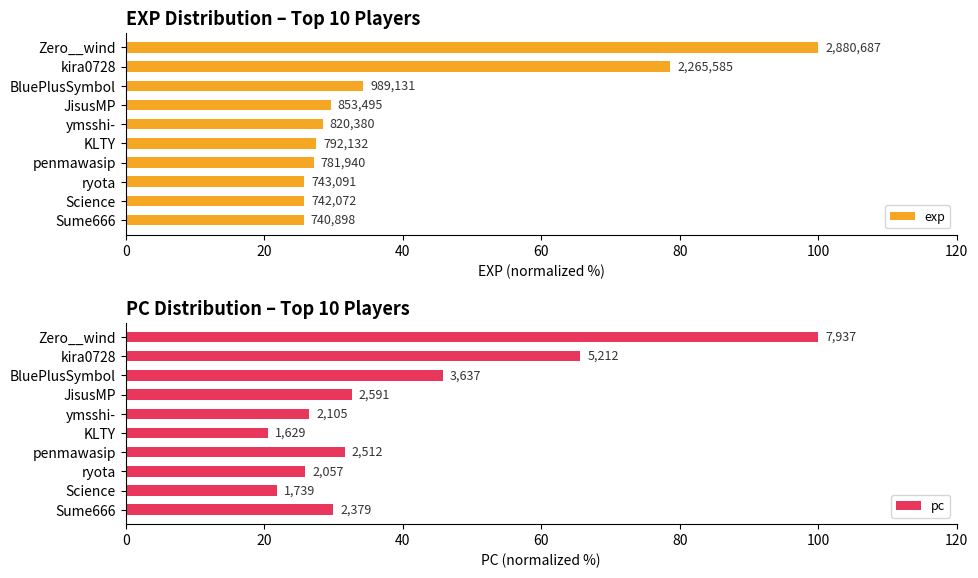

List the series in order of their overall mean, highest first.

exp, pc